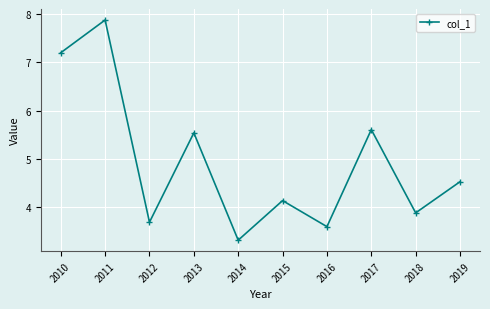

What is the average value?

4.9